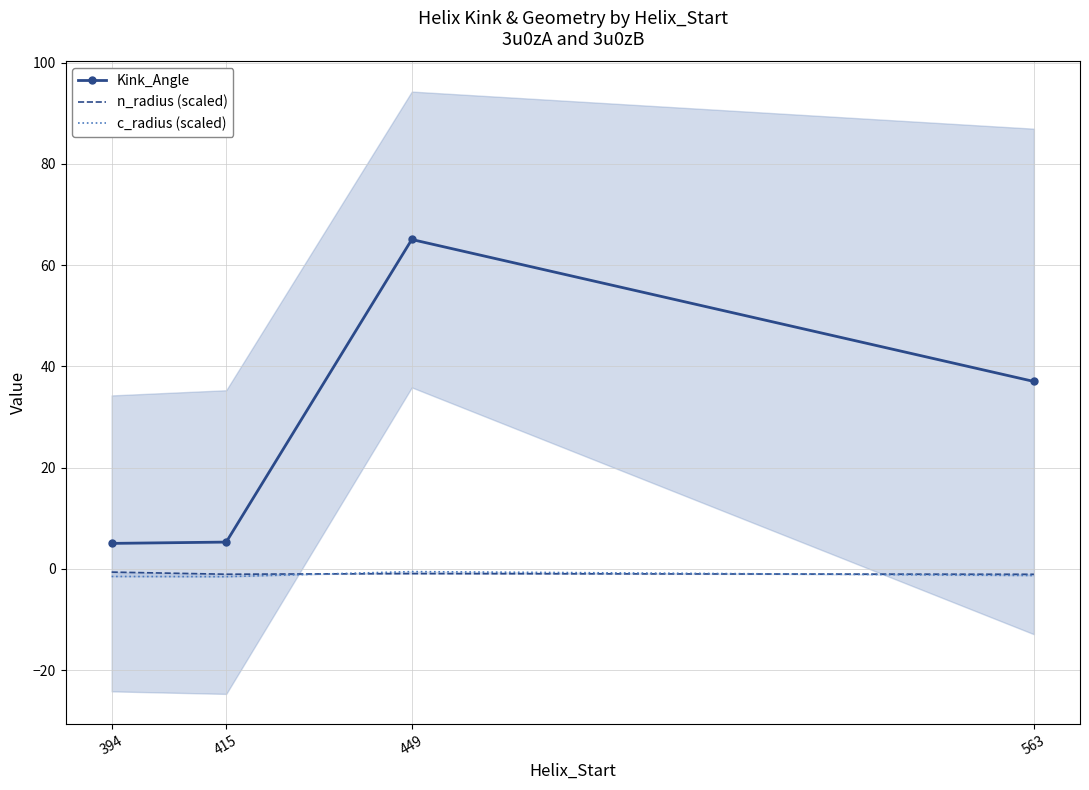

What is the average value of the c_radius (scaled) series?

-1.2